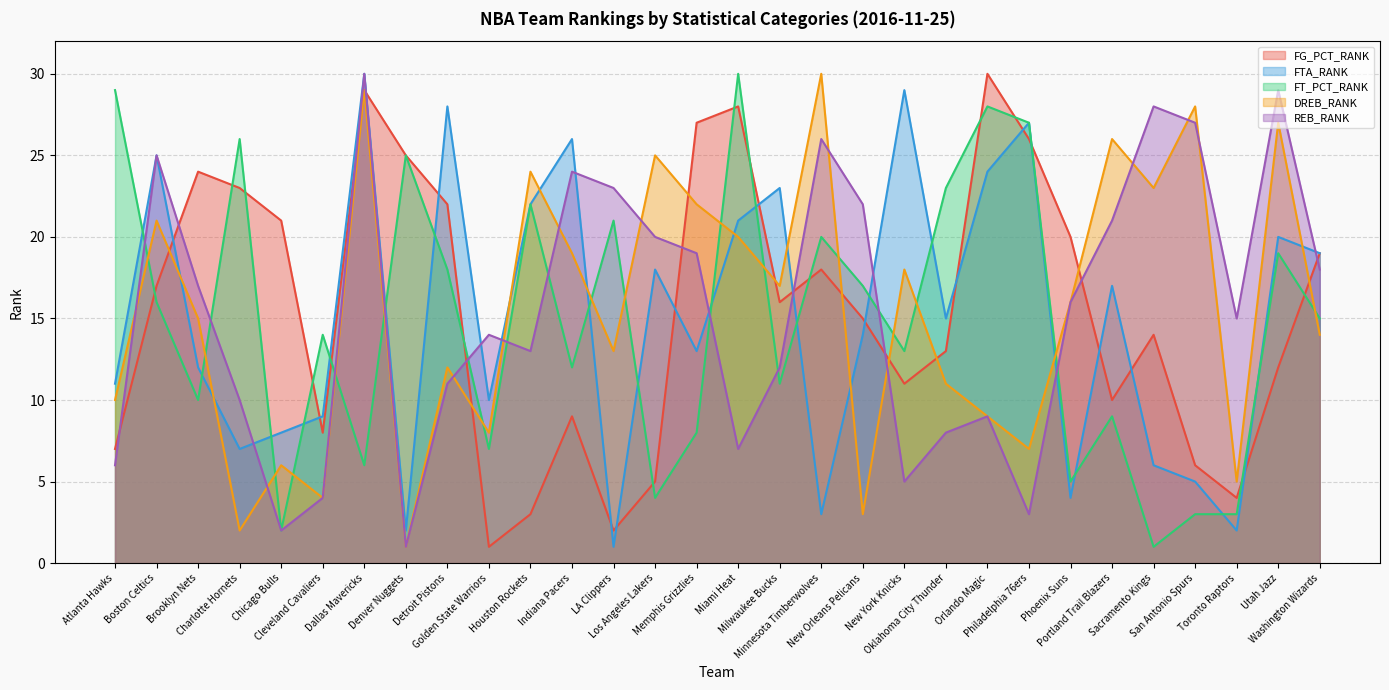

The REB_RANK series shows 7 at Miami Heat. True or false?

True